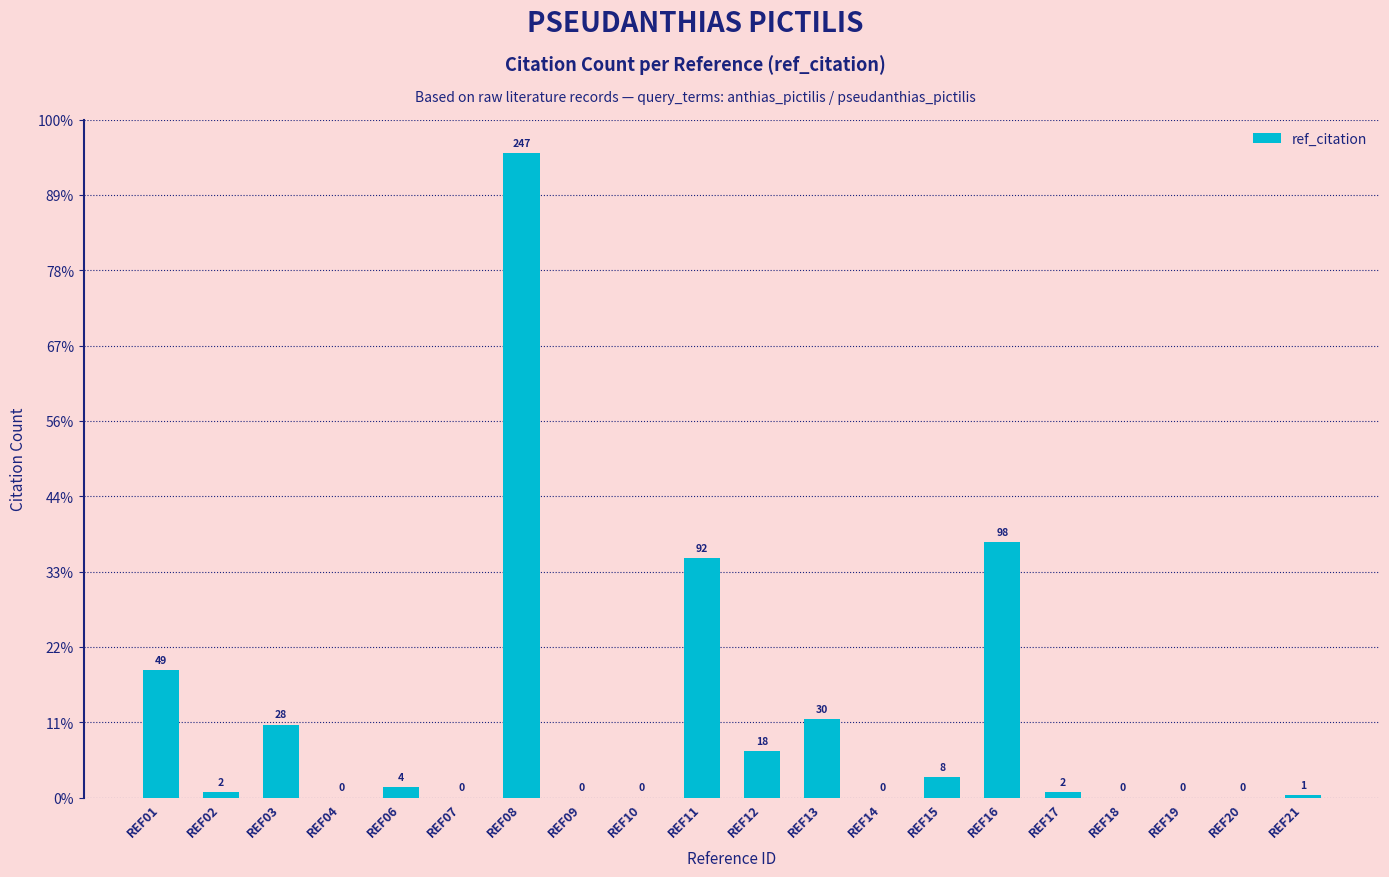

Are the bars horizontal?

No